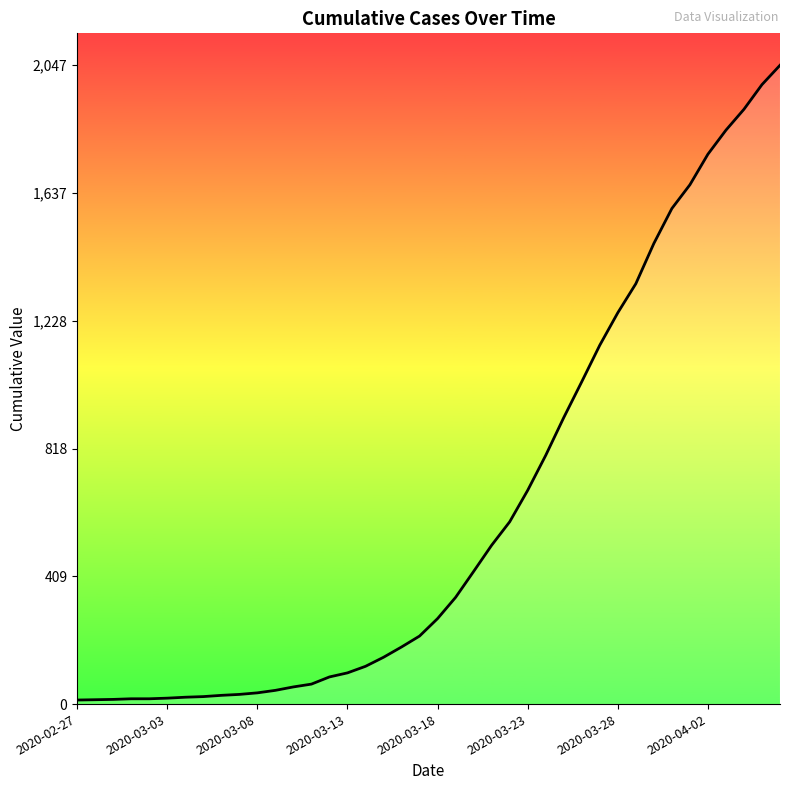

What is the maximum value shown in the chart?

2047